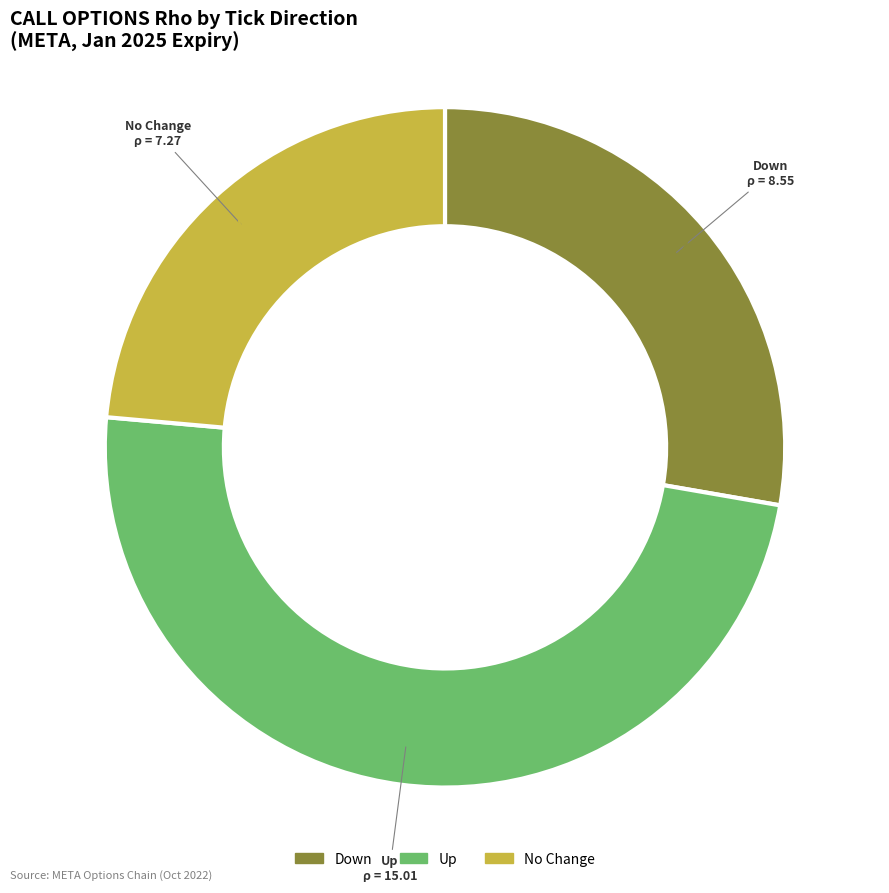

What percentage is NOT represented by Up?

51.3%